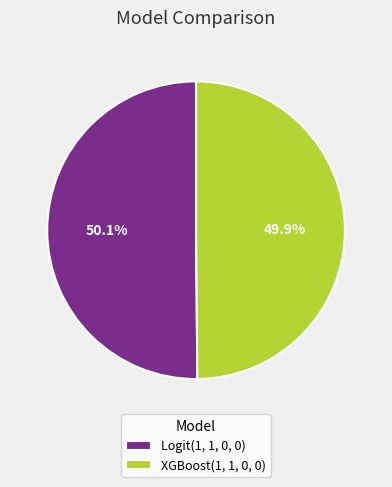

How many segments does this pie chart have?

2